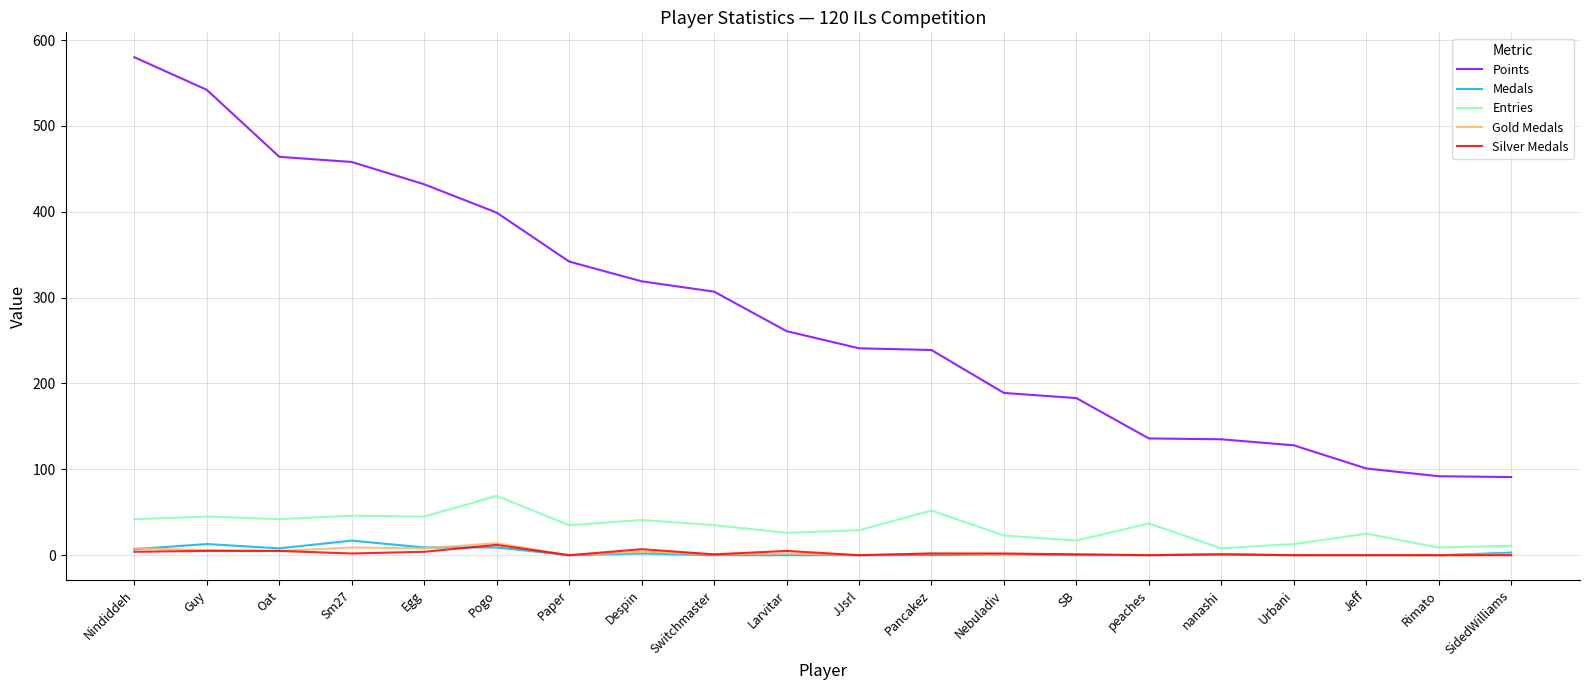

True or false: Points and Silver Medals cross at least once.

False